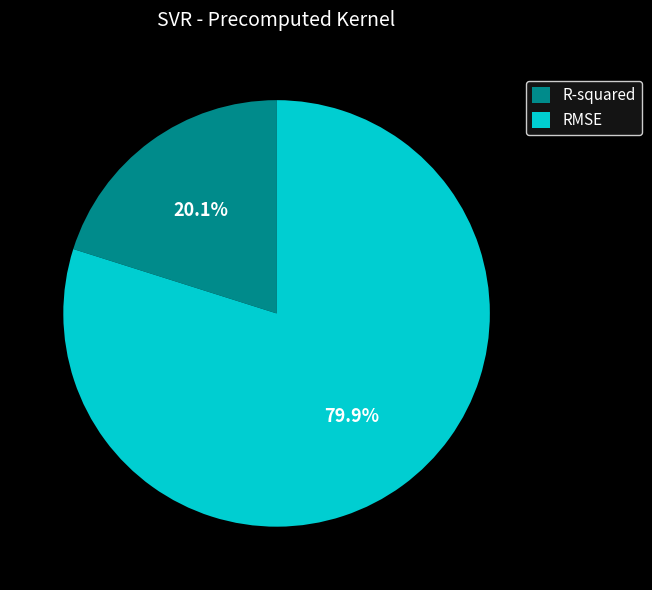

The RMSE slice represents 80% of the pie. True or false?

True